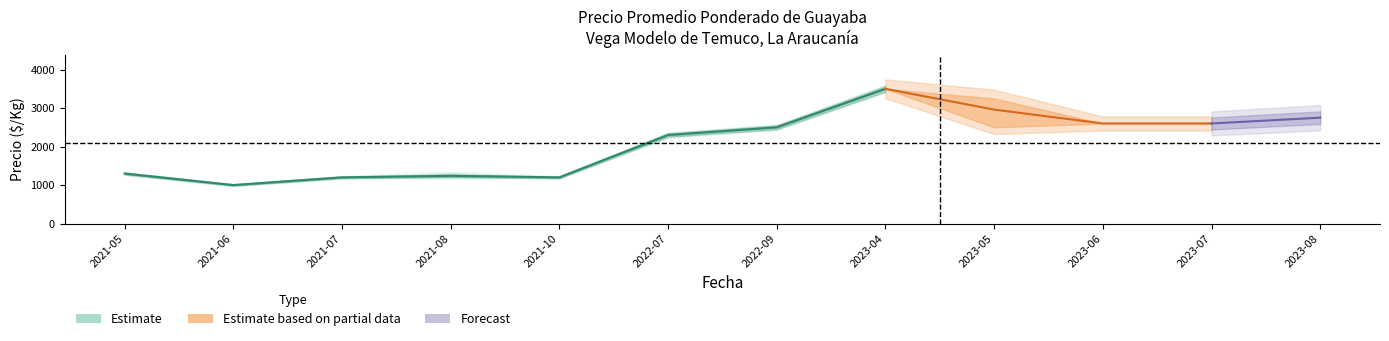

Which category has the lowest value across all series?

2021-06